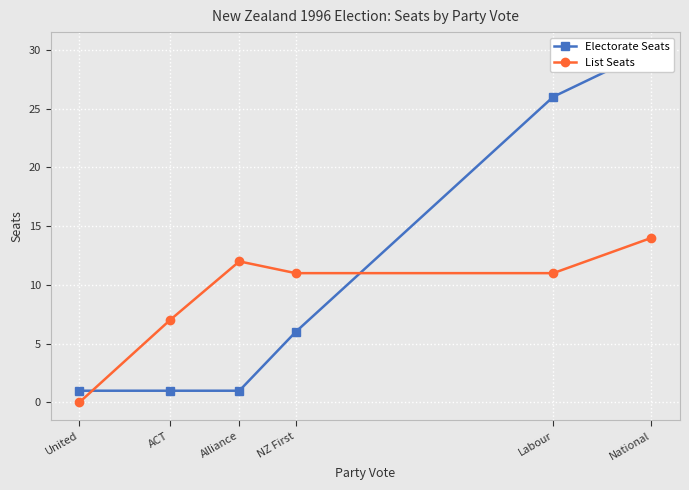

What is the value of the List Seats point at the 1st from the left?

0